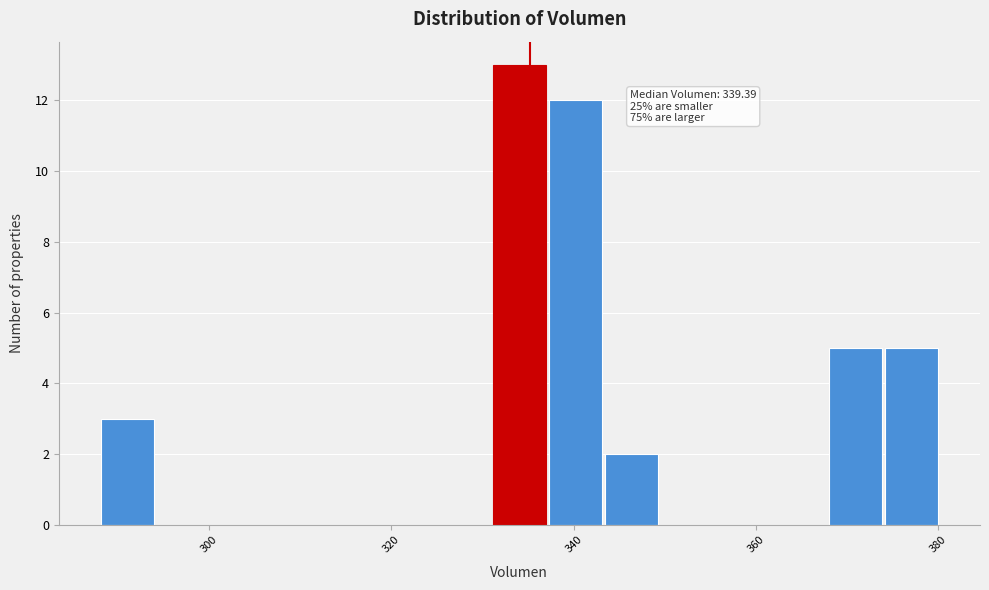

Around what value on the x-axis is the tallest bar? Give the approximate position of its centre, as read against the axis.

334